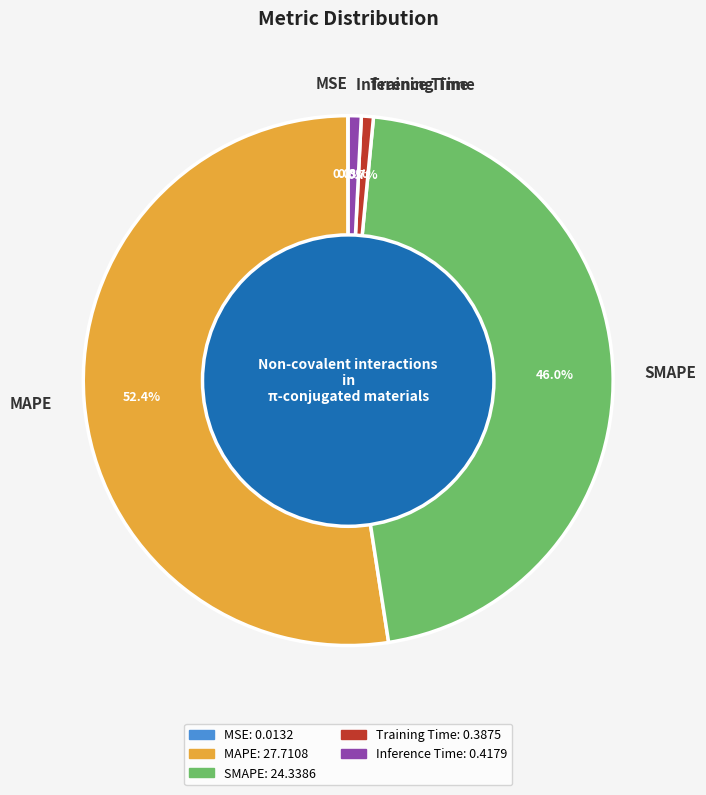

Is there any slice that represents more than half of the pie?

Yes